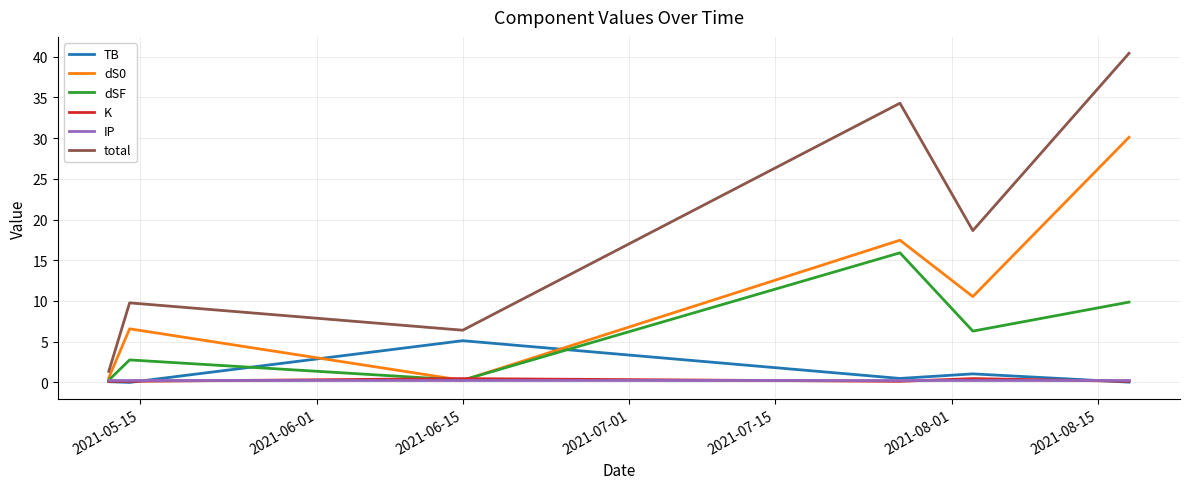

Which series has the widest spread of values?

total